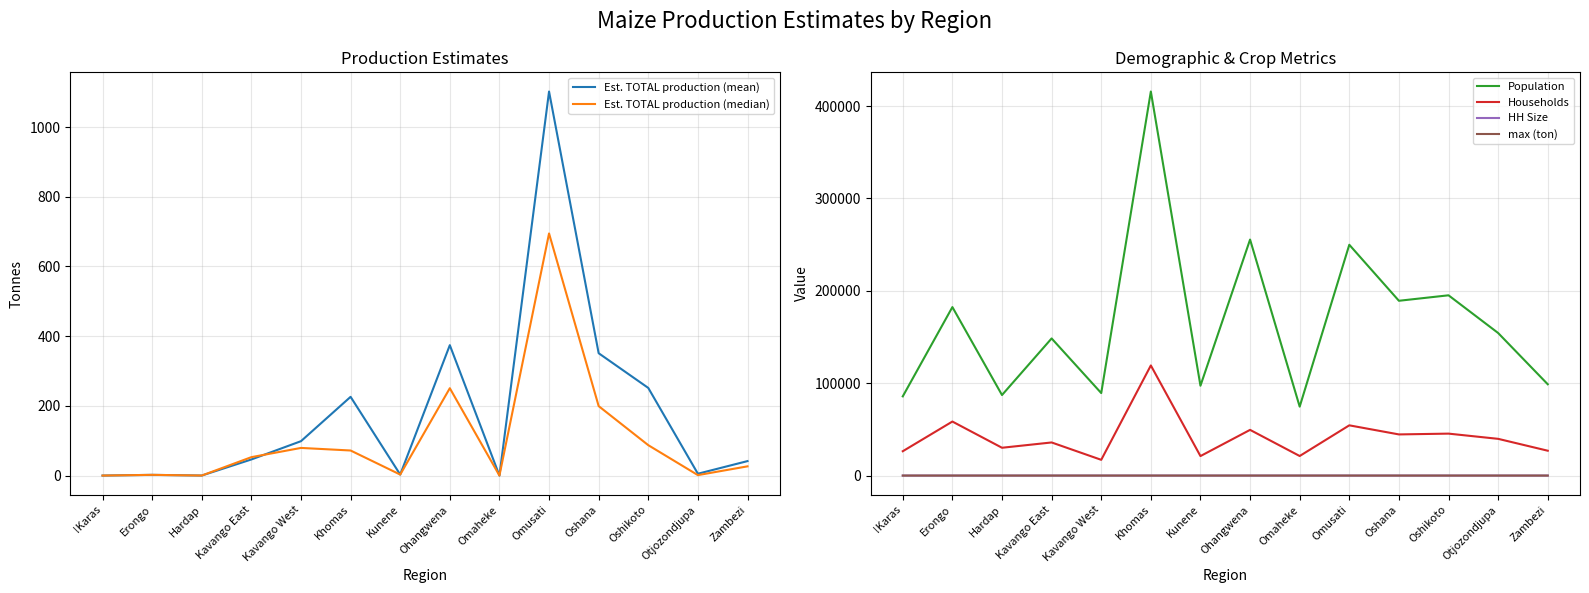

True or false: Est. TOTAL production (median) and Est. TOTAL production (mean) cross at least once.

True